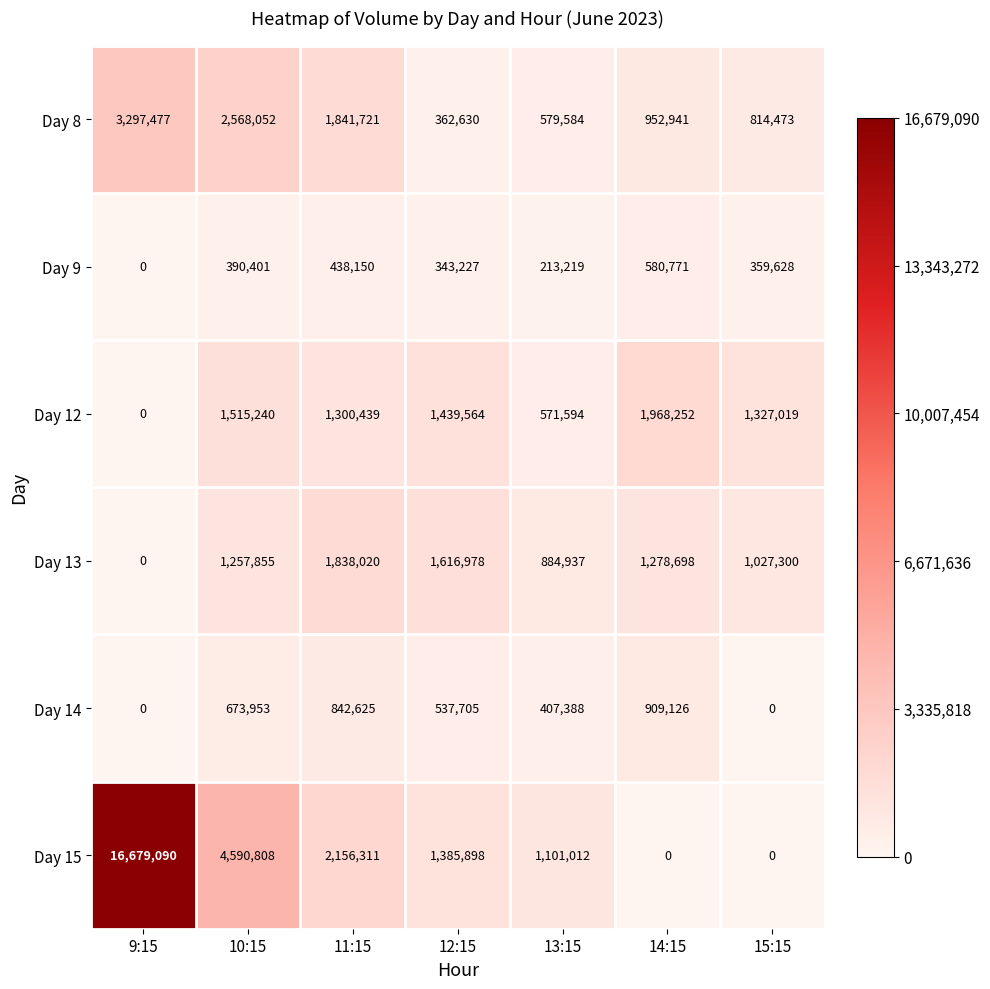

Is it true that Day 13 equals 1699384 at 10:15?

False